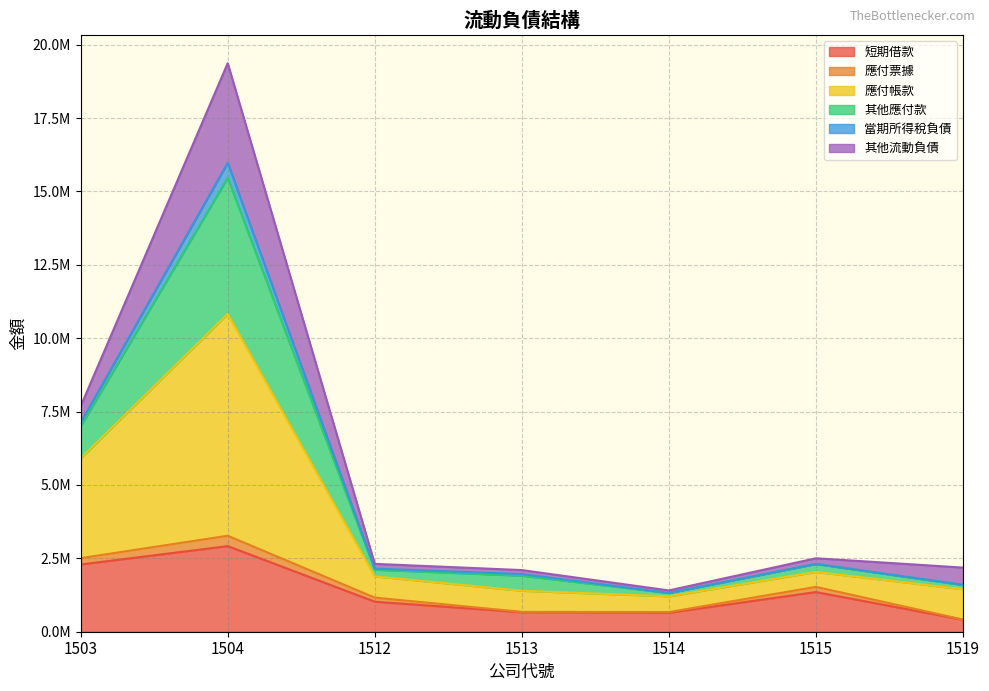

True or false: 短期借款 has more than 1 points higher than both neighbors.

True